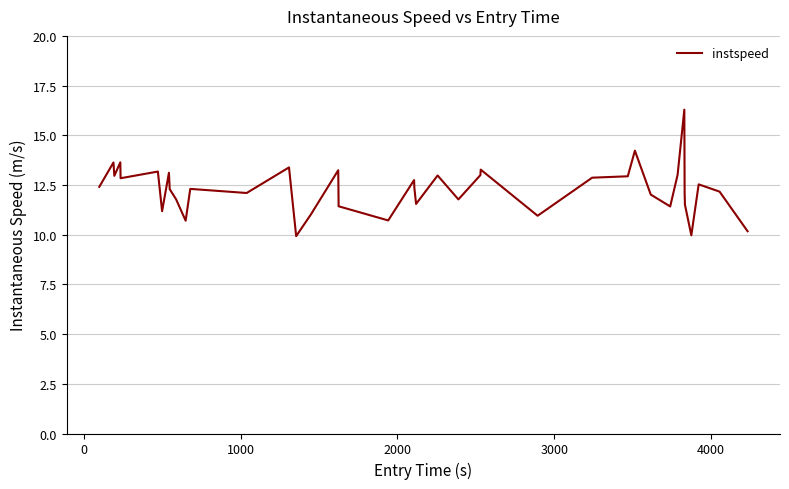

What is the difference between the maximum and minimum values?

6.4